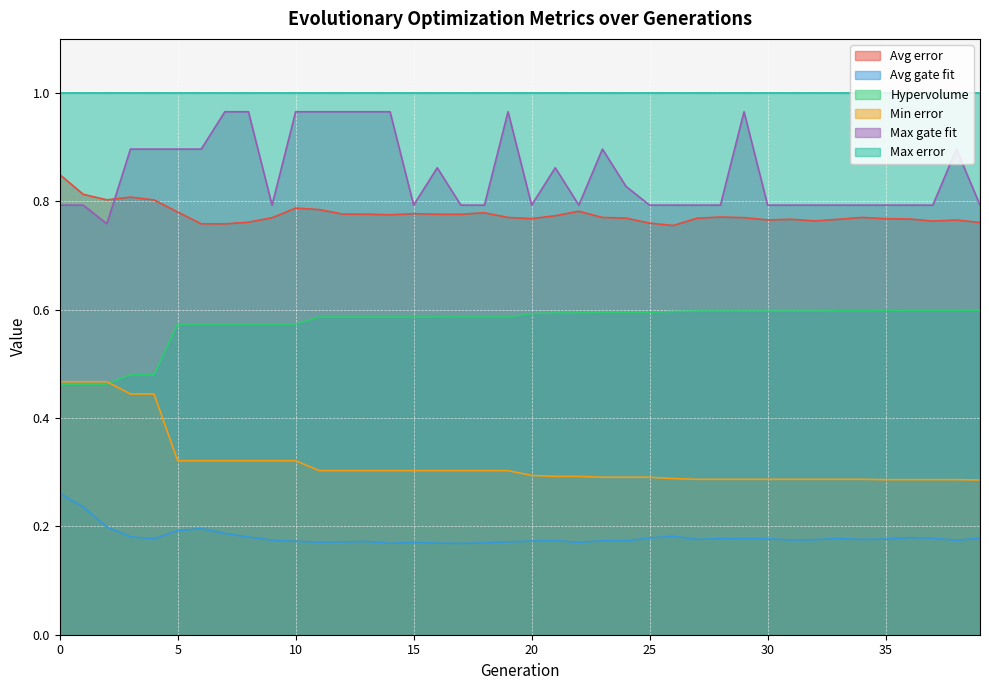

Which series has the largest total across all categories?

Max error